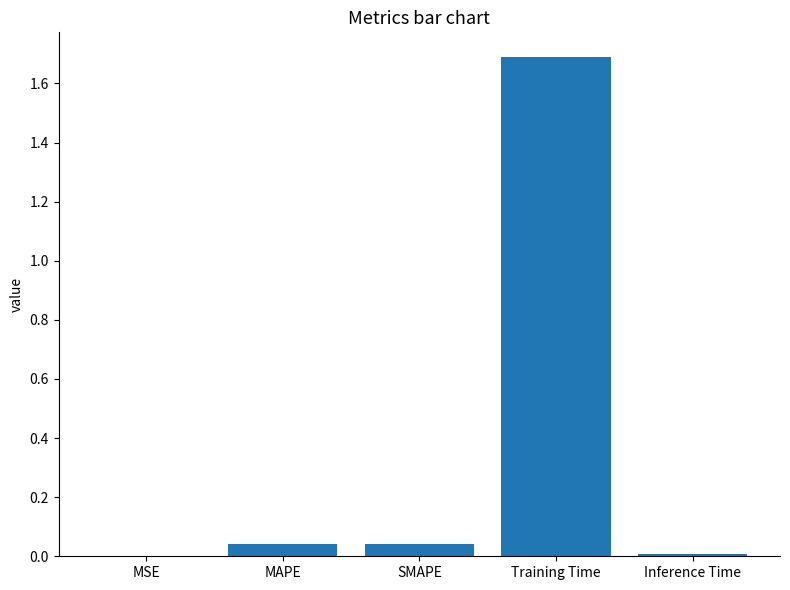

The value at SMAPE is 0.1. True or false?

False